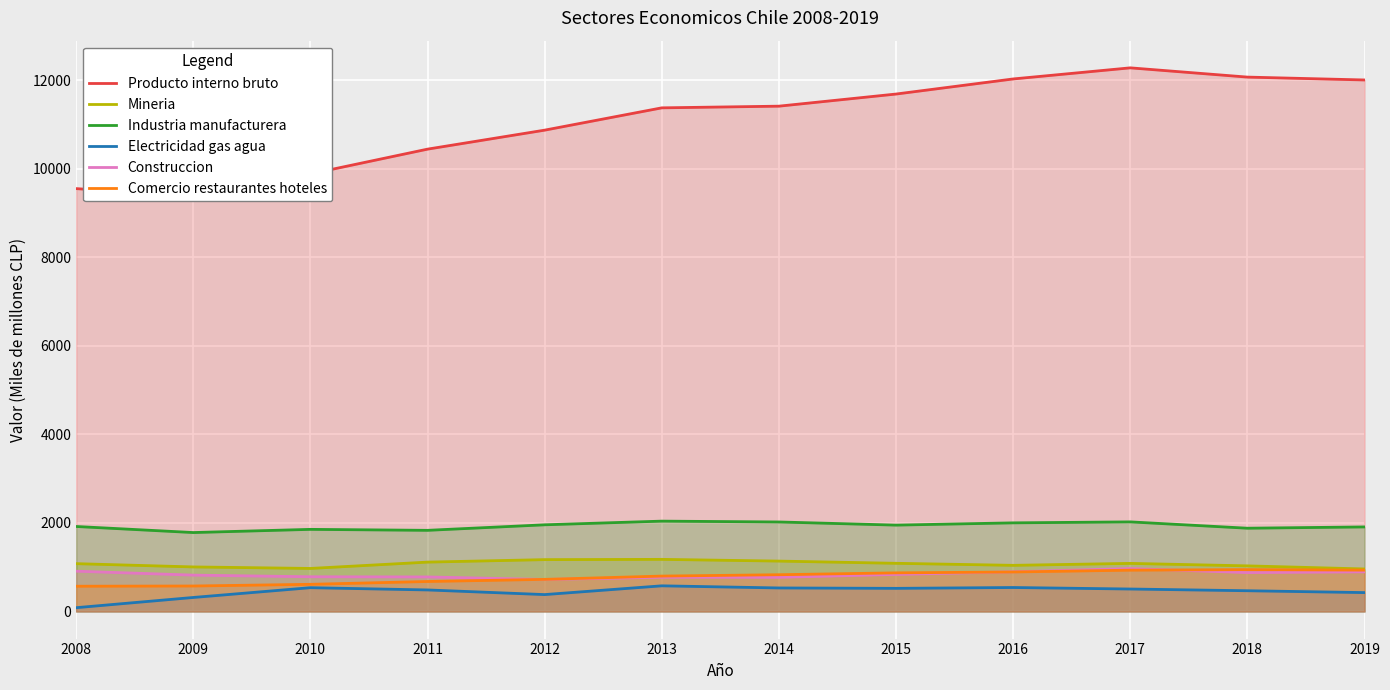

Which series has the largest total across all categories?

Producto interno bruto